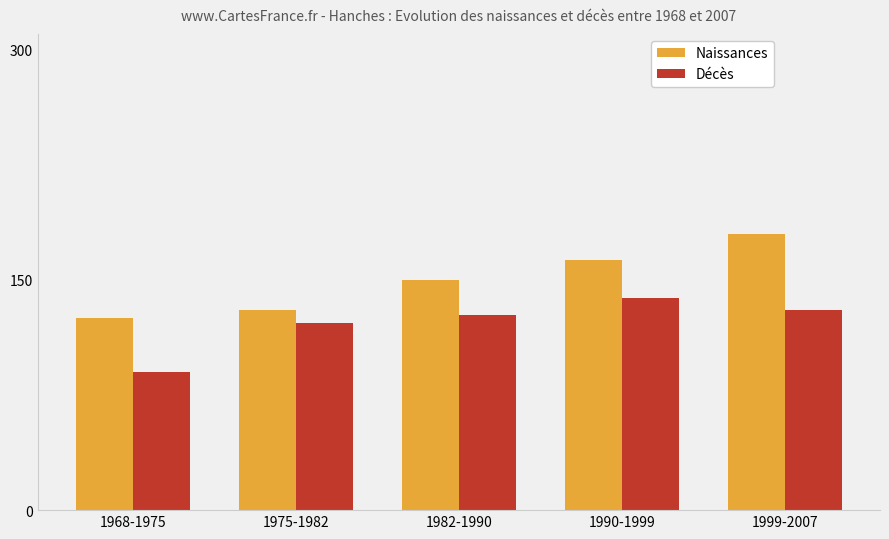

Reading left to right, what are all the values shown in this chart?

Naissances: 1968-1975=125	1975-1982=130	1982-1990=150	1990-1999=163	1999-2007=180
Décès: 1968-1975=90	1975-1982=122	1982-1990=127	1990-1999=138	1999-2007=130